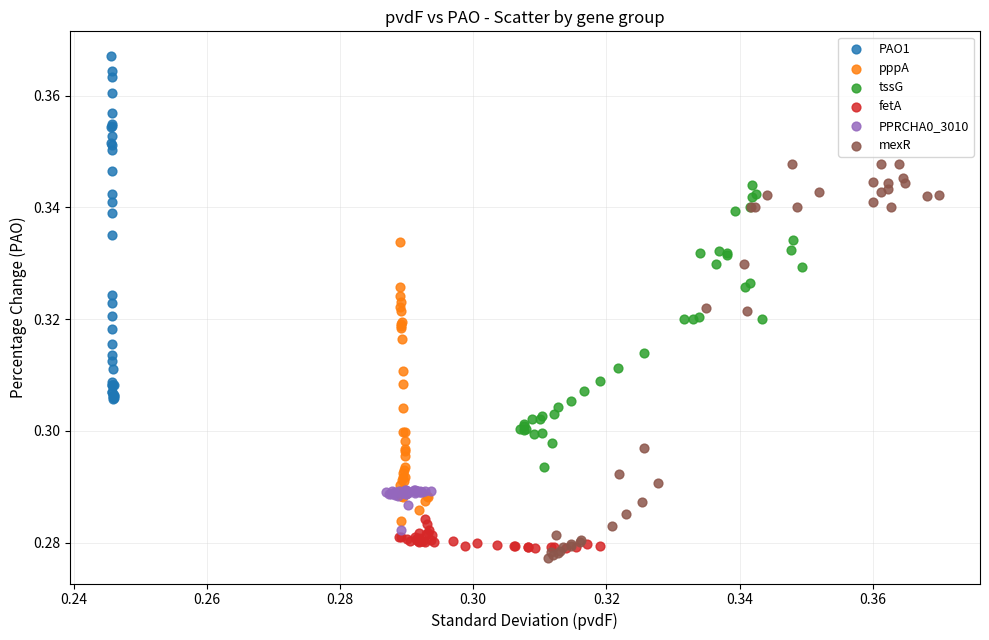

Which series has the widest spread of Y values?

mexR